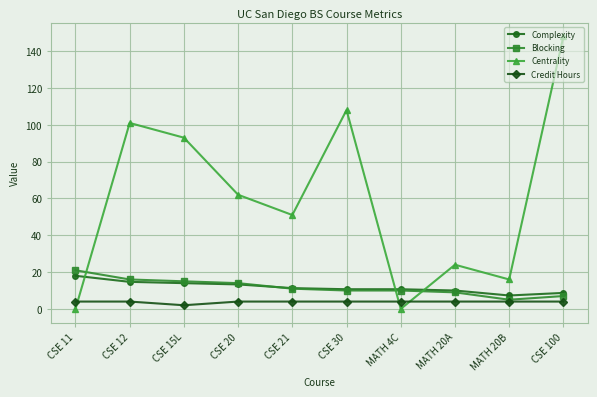

What is the label of the 10th point from the left?

CSE 100